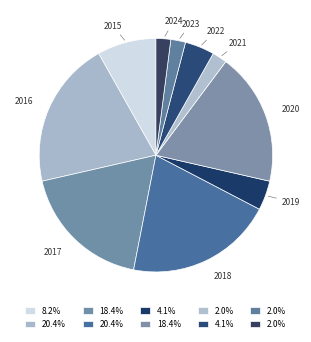

Which has a higher value, 2016 or 2023?

2016